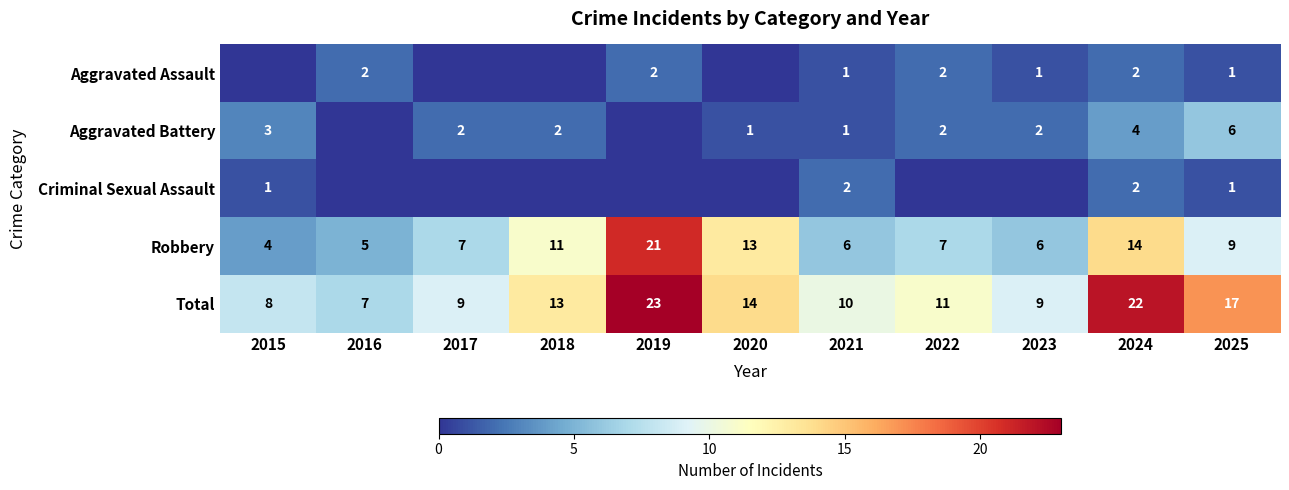

What is the approximate value of Robbery at 2018?

11